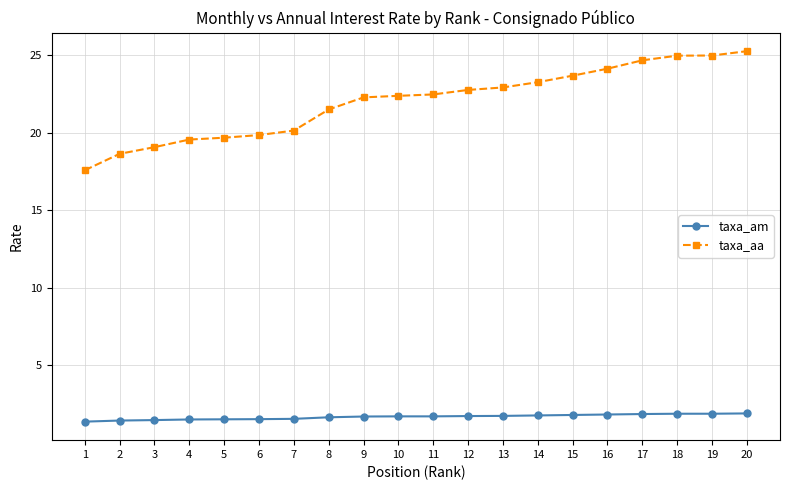

What is the average value of the taxa_am series?

1.7